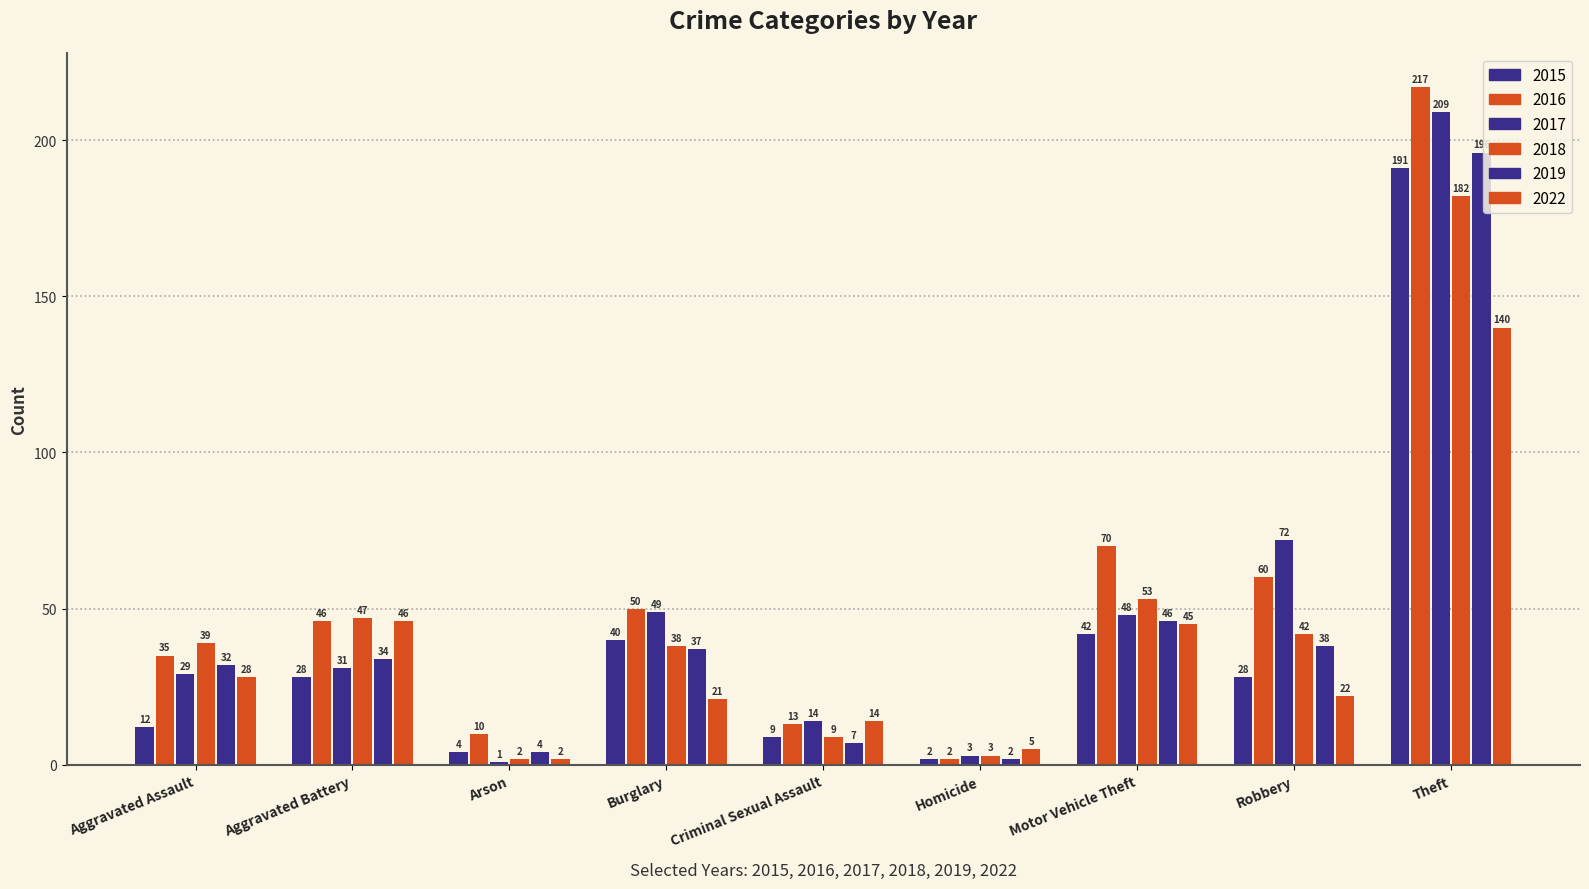

Reading left to right, extract all data points from this chart.

2015: 12	28	4	40	9	2	42	28	191
2016: 35	46	10	50	13	2	70	60	217
2017: 29	31	1	49	14	3	48	72	209
2018: 39	47	2	38	9	3	53	42	182
2019: 32	34	4	37	7	2	46	38	196
2022: 28	46	2	21	14	5	45	22	140